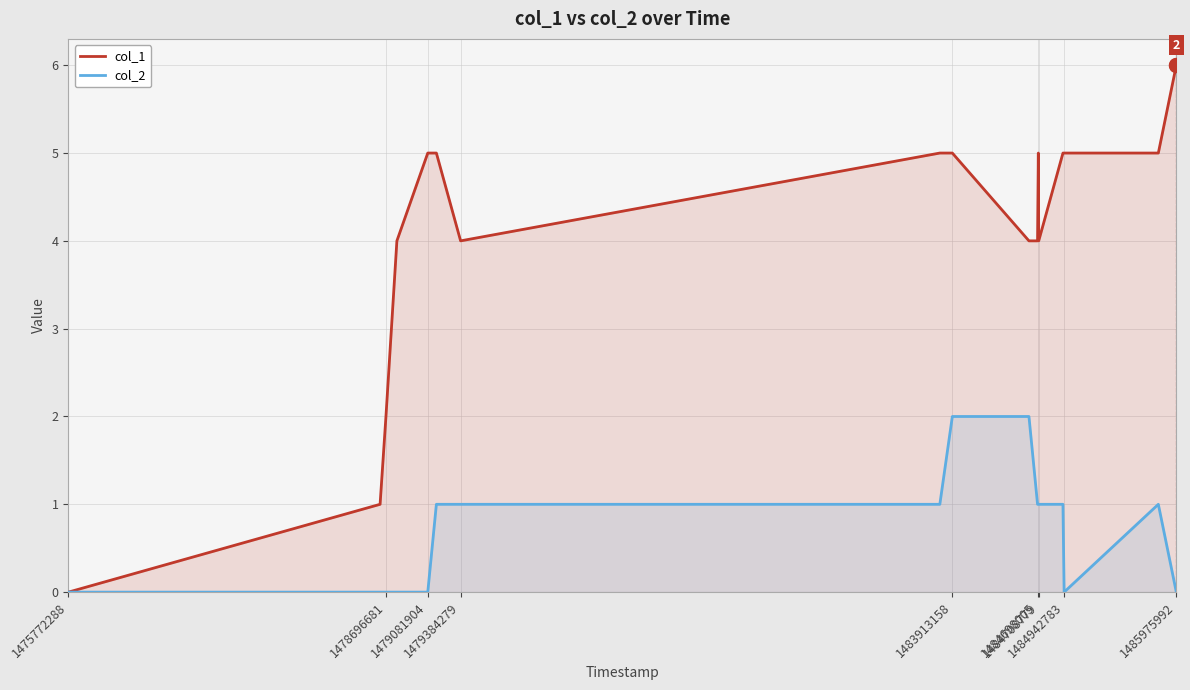

Which series has the largest range (max minus min)?

col_1